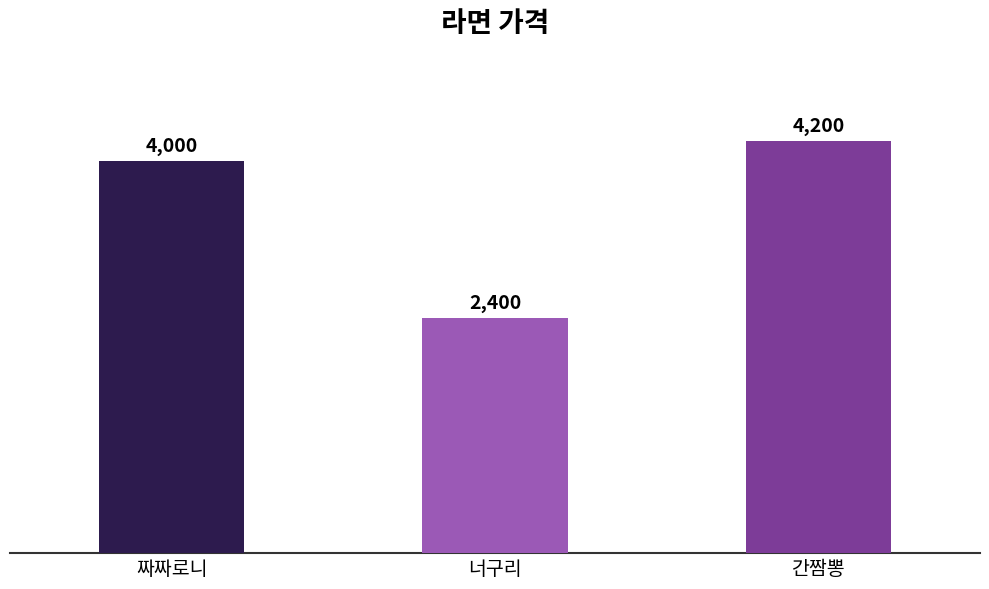

At which label is the value closest to 3300?

짜짜로니